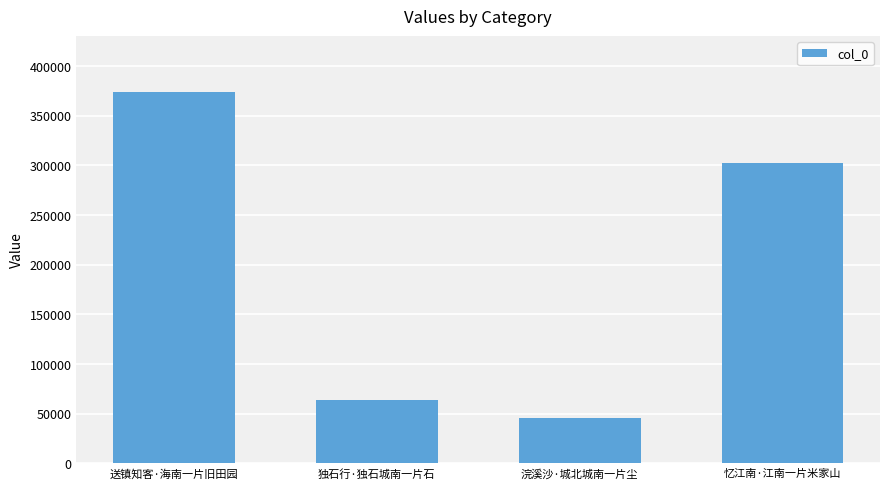

Reading left to right, transcribe all the data shown in this chart.

373970	63410	46046	301806